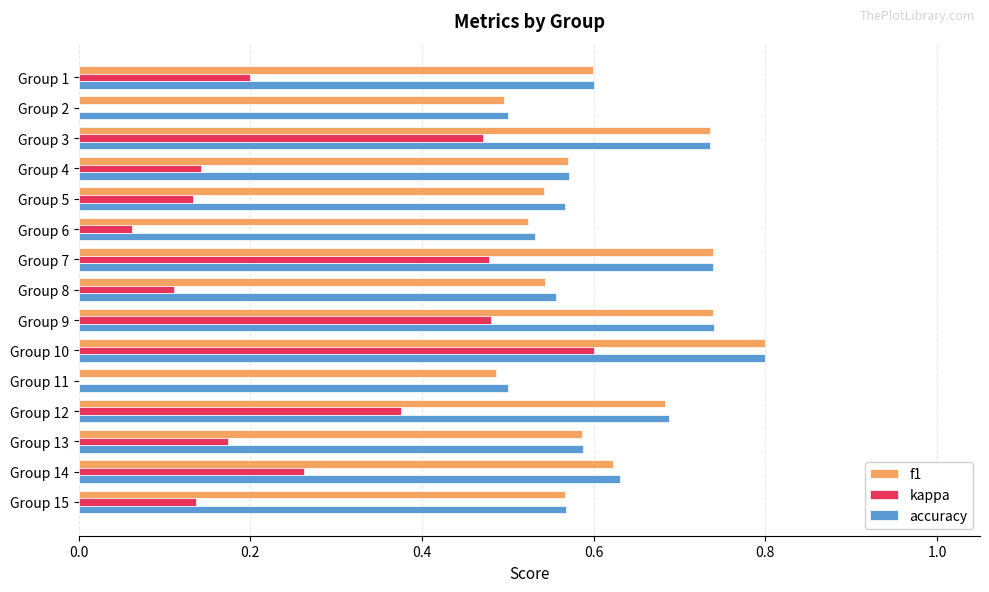

How many distinct data groups are displayed?

3